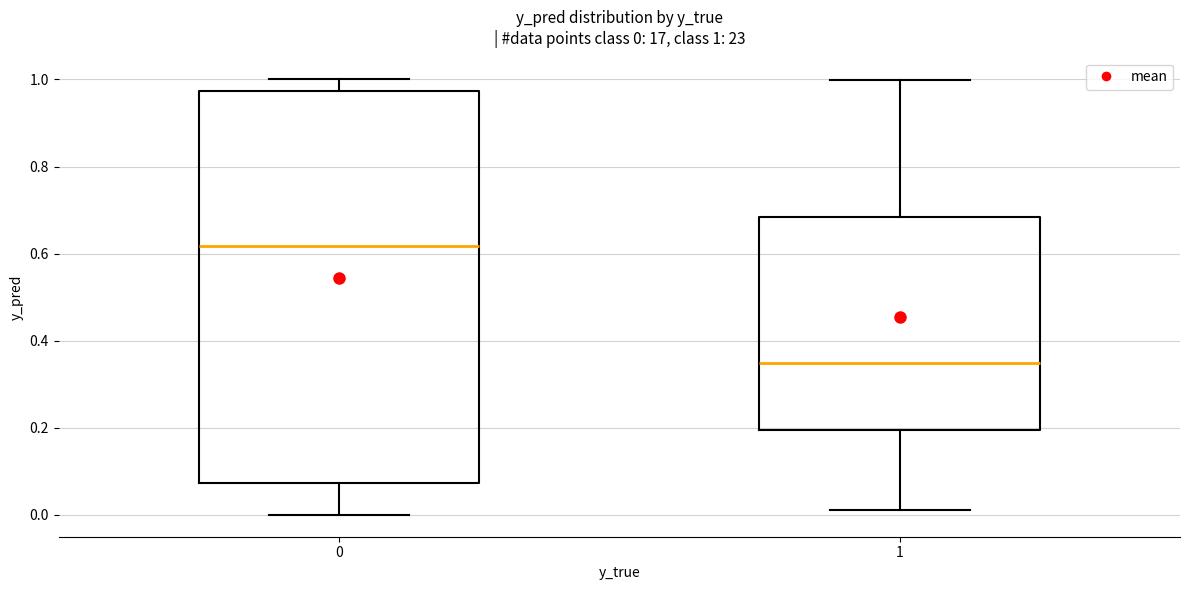

Which box's median line is the highest?

0